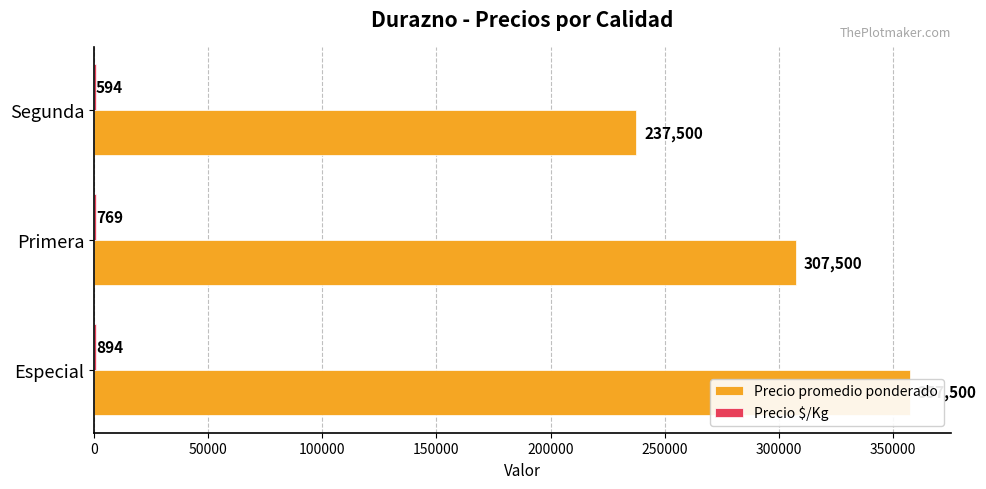

Reading left to right, list all the values displayed in this chart.

Precio promedio ponderado: 357500	307500	237500
Precio $/Kg: 894	769	594